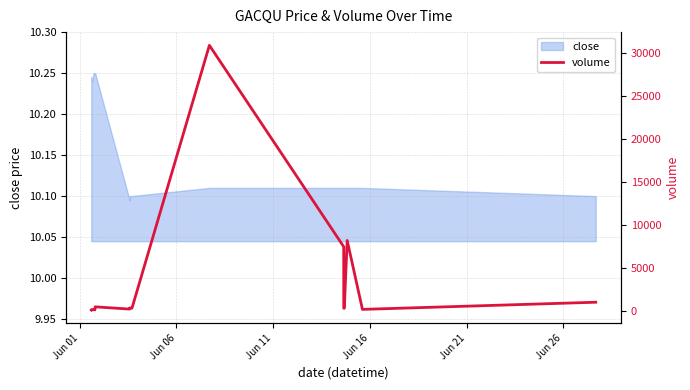

Reading left to right, list all the values displayed in this chart.

100	152	100	131	131	131	131	109	462	200	333	300	30942	7471	300	300	8200	165	1000